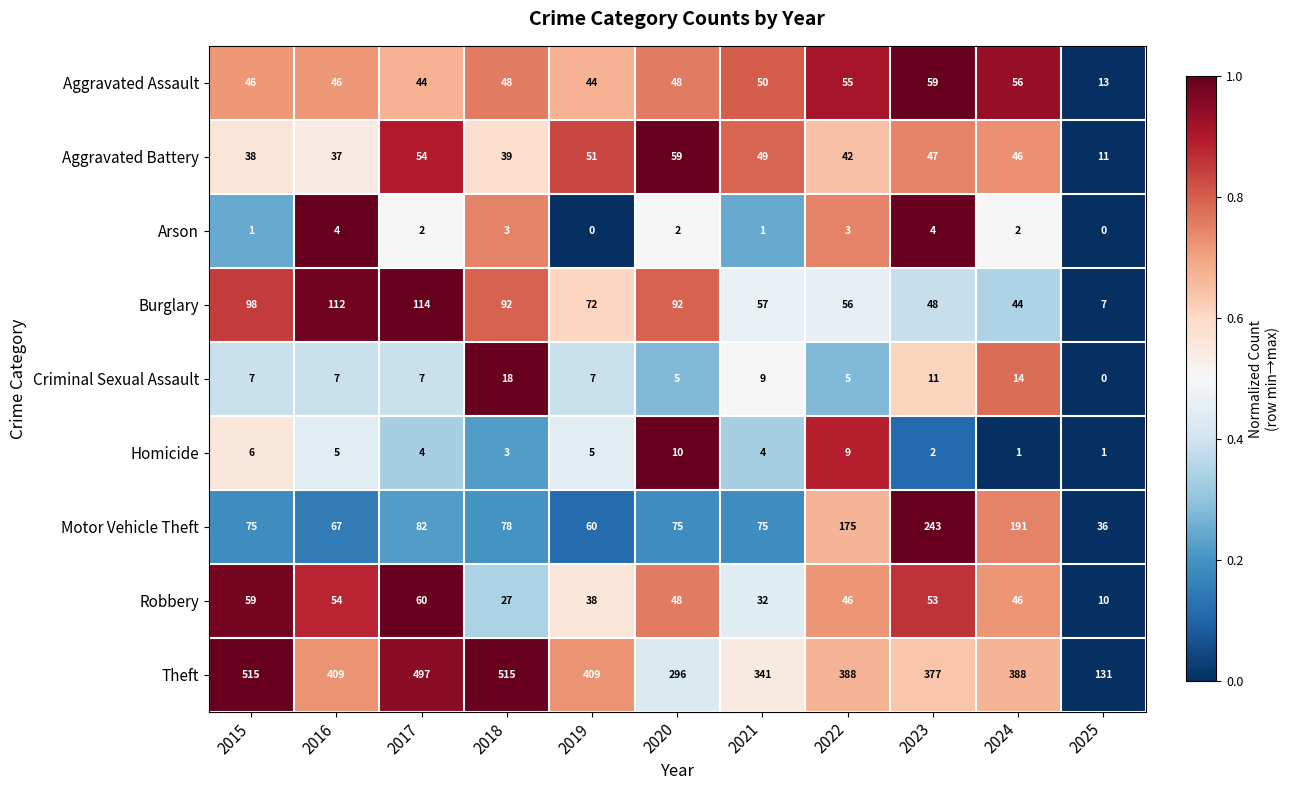

True or false: Burglary has a value of 155 at 2017.

False